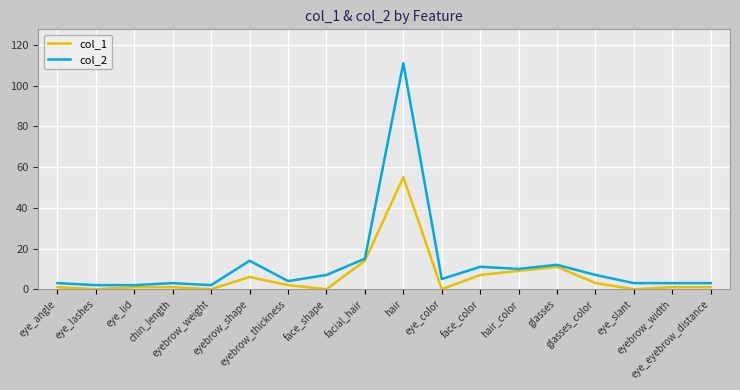

What is the average value of the col_2 series?

12